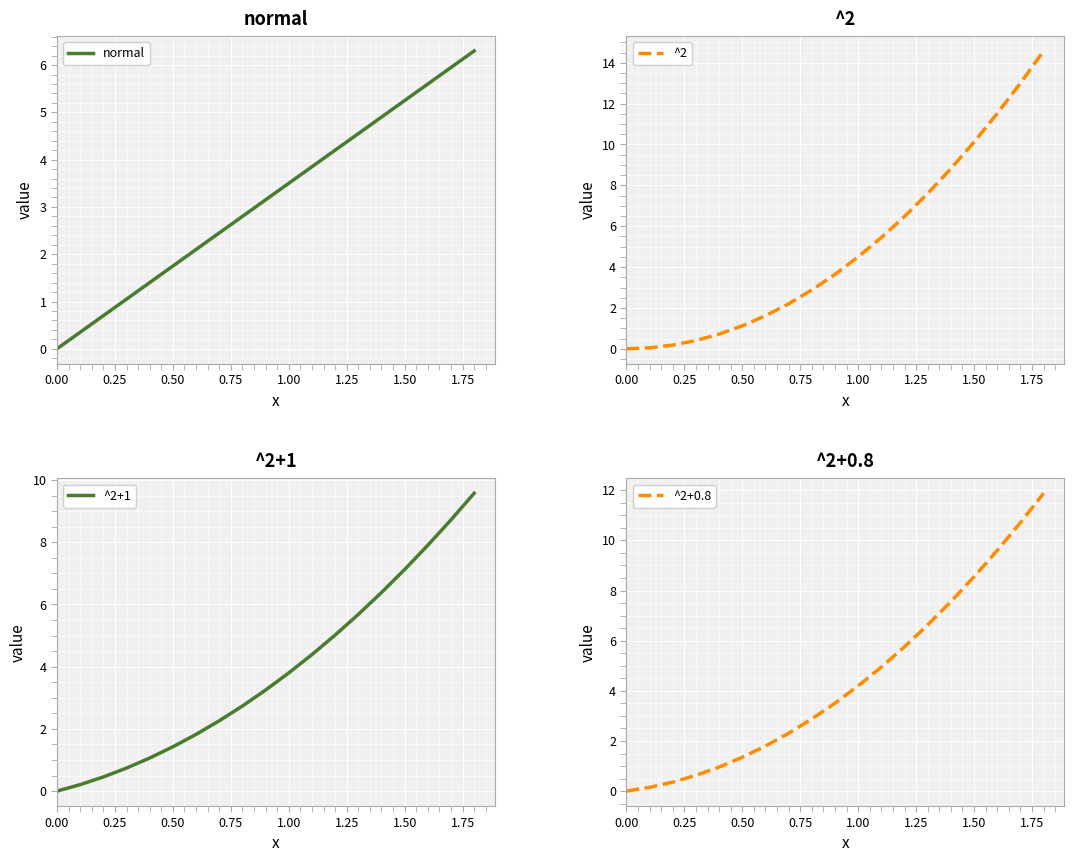

Rank the series by their average value, from lowest to highest.

normal, ^2+1, ^2+0.8, ^2